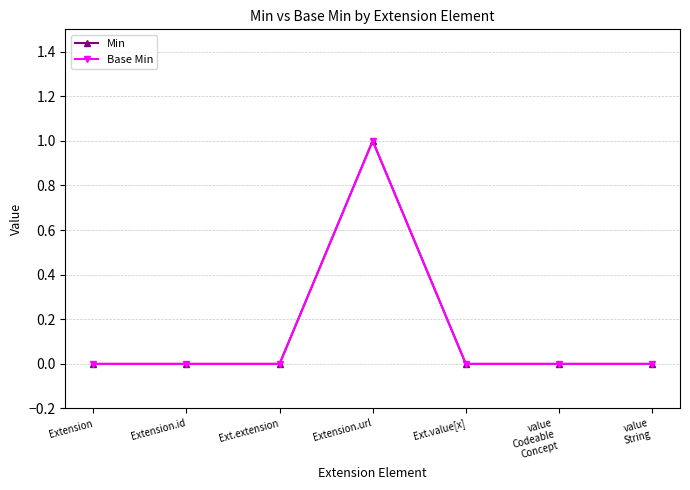

At which category is the sum across all series the highest?

Extension.url